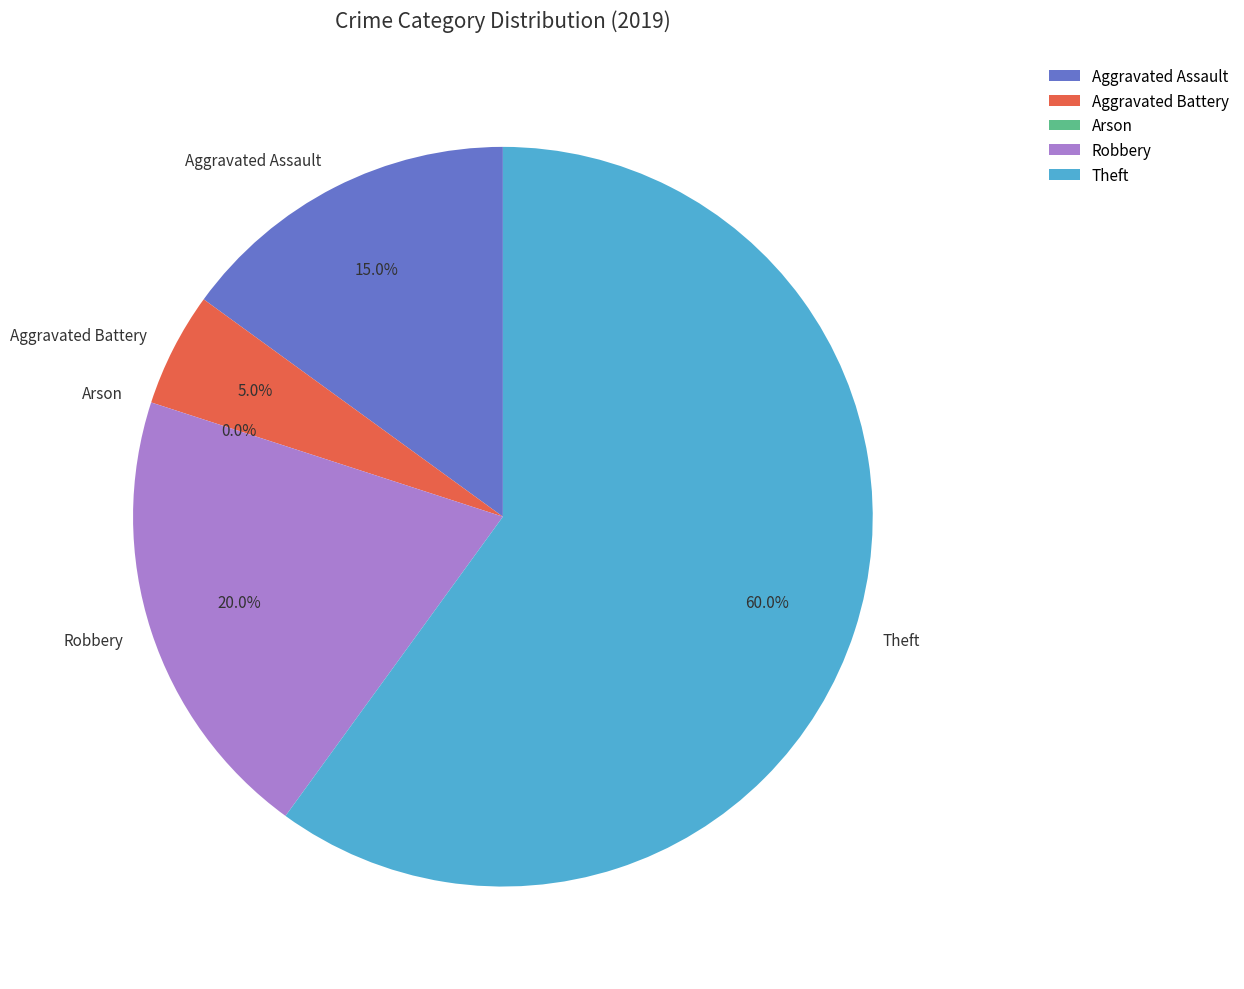

Does Aggravated Assault represent more than half of the total?

No